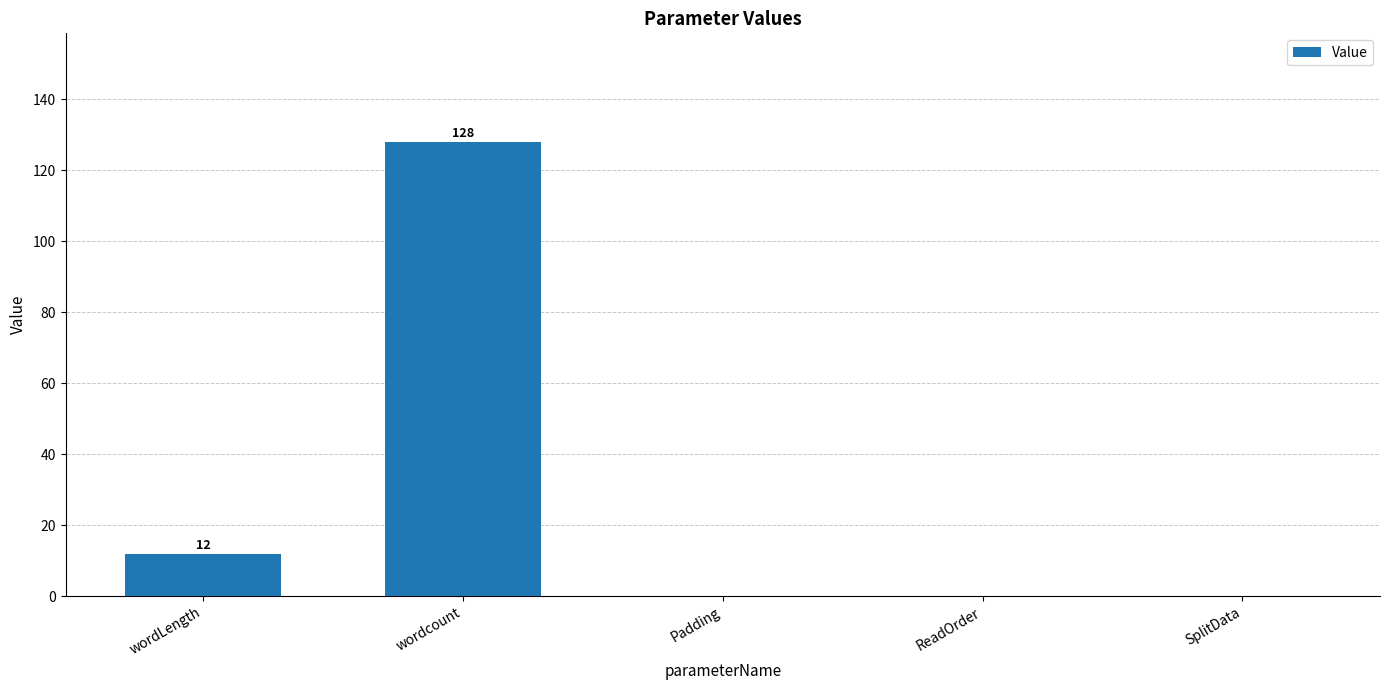

Which label corresponds to the largest value in the chart?

wordcount